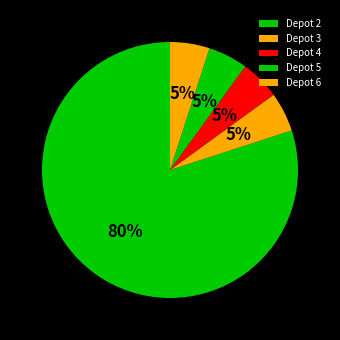

Rank the categories by value from lowest to highest.

3, 4, 5, 6, 2